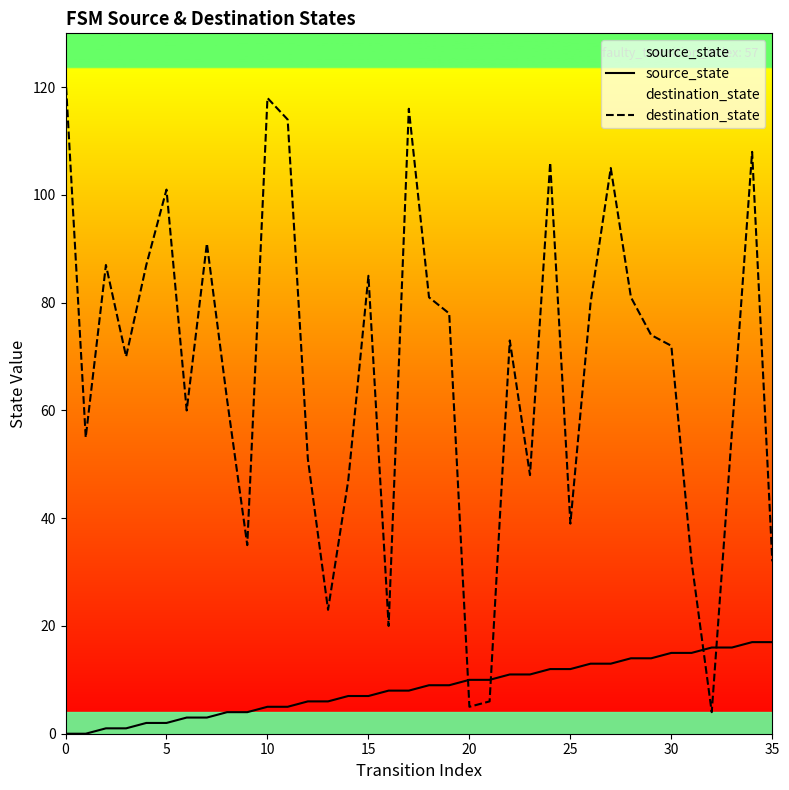

Reading left to right, what are all the values shown in this chart?

source_state: 0	0	1	1	2	2	3	3	4	4	5	5	6	6	7	7	8	8	9	9	10	10	11	11	12	12	13	13	14	14	15	15	16	16	17	17
destination_state: 122	55	87	70	87	101	60	91	62	35	118	114	51	23	47	85	20	116	81	78	5	6	73	48	106	39	80	105	81	74	72	32	4	56	108	32